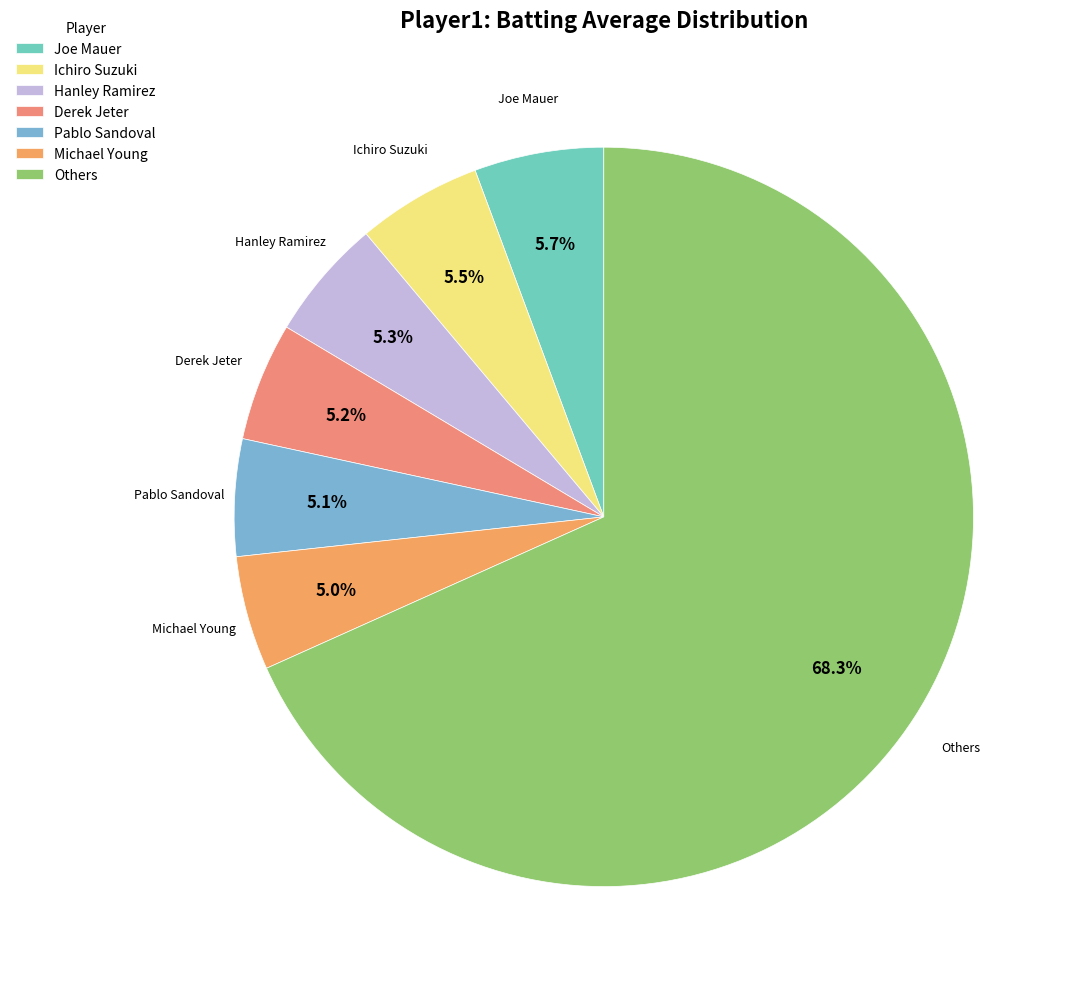

Does Joe Mauer account for over 50% of the chart?

No